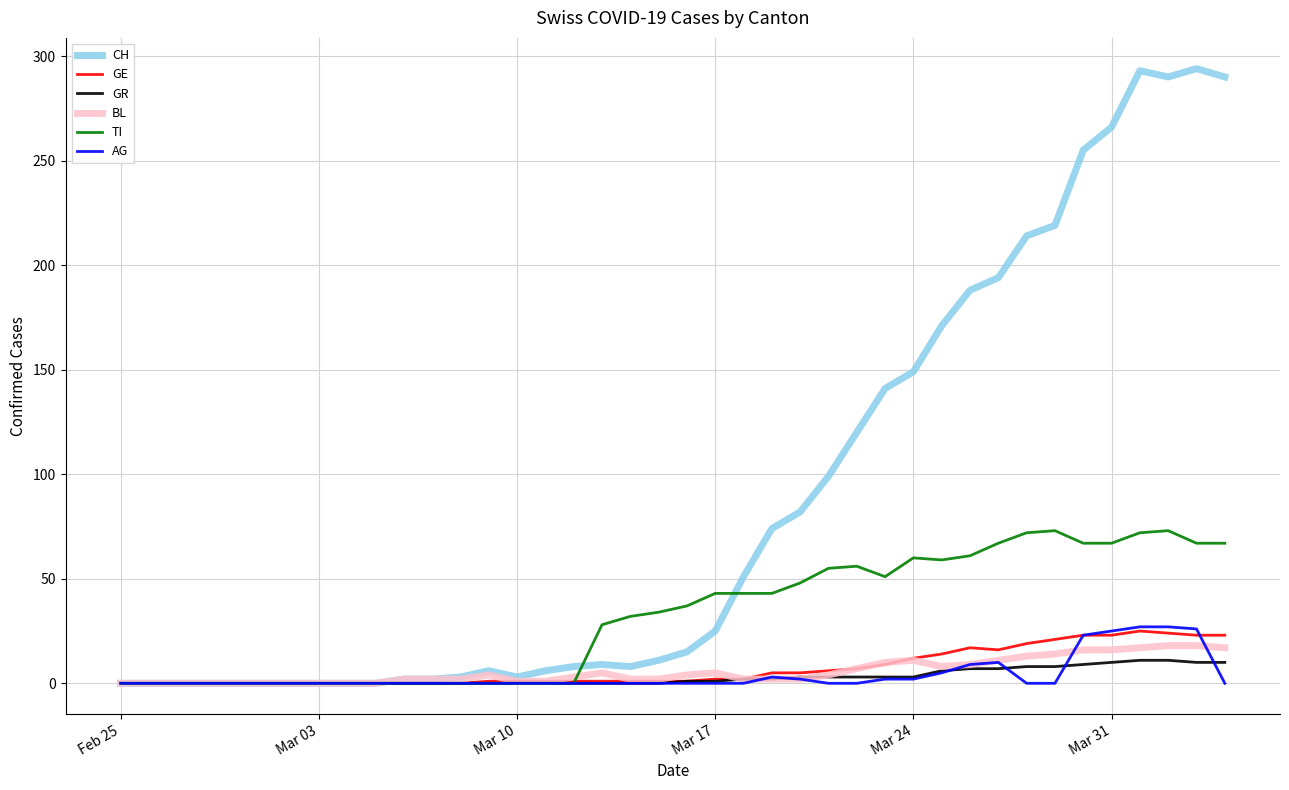

Which series has the largest total across all categories?

CH